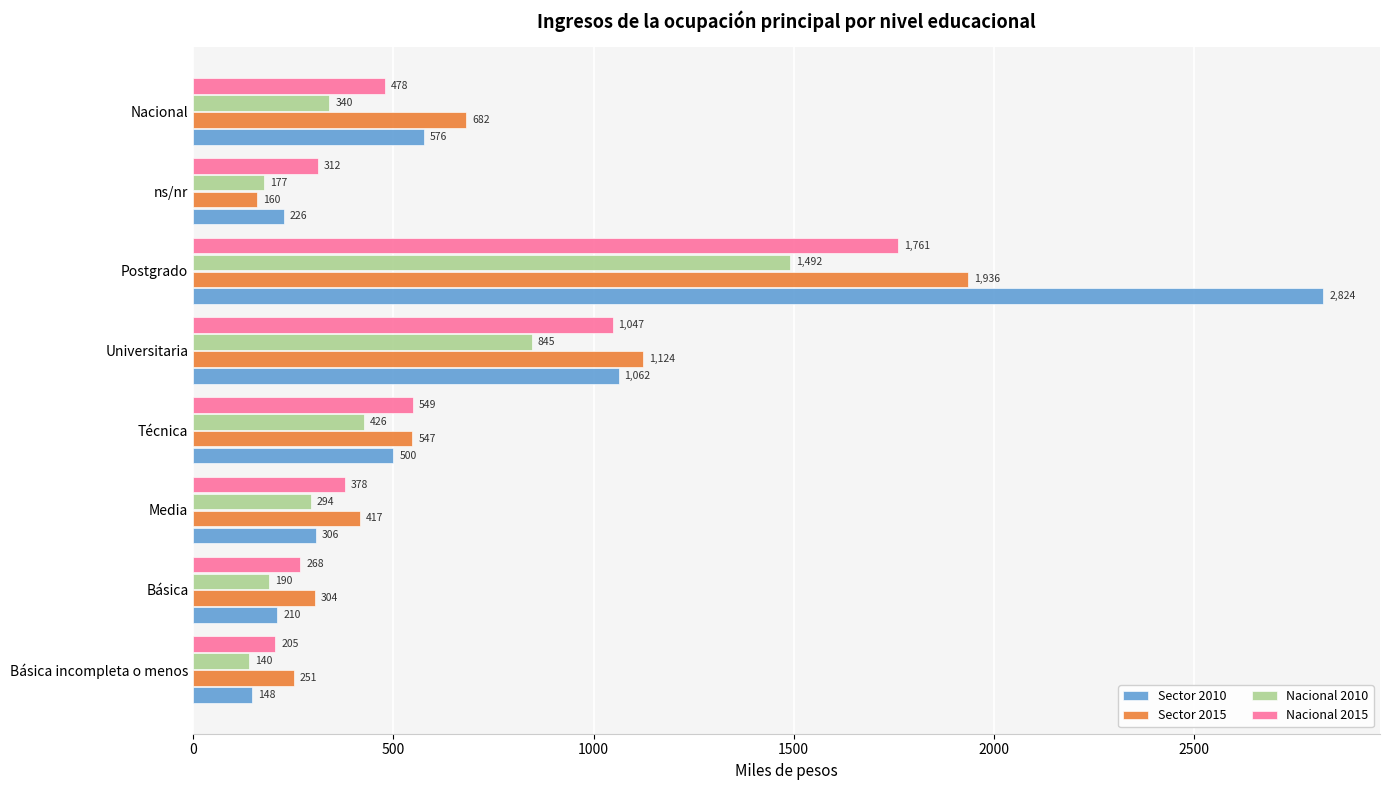

At which label is Nacional 2010 closest to 815?

Universitaria